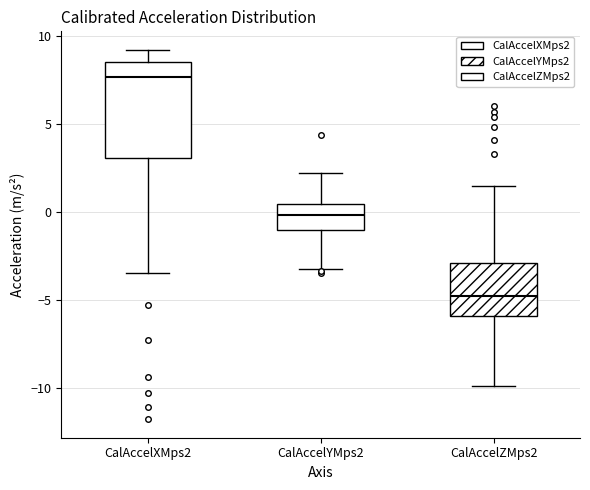

Which box's median line is the highest?

CalAccelXMps2